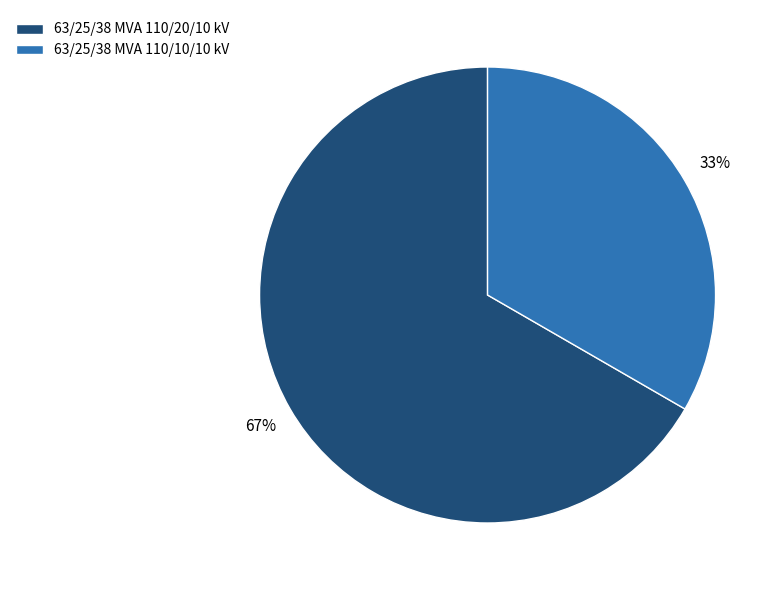

To the nearest percent, what is the average slice percentage?

50%